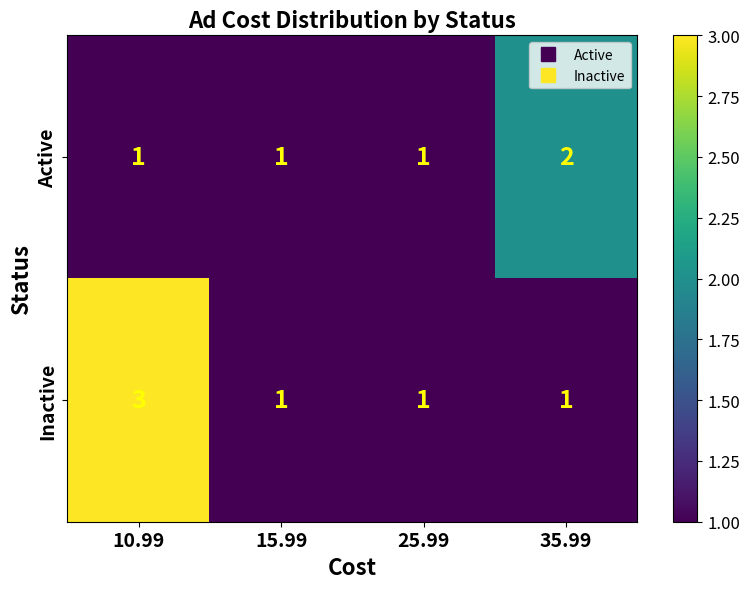

What is the total value across all series at 25.99?

2